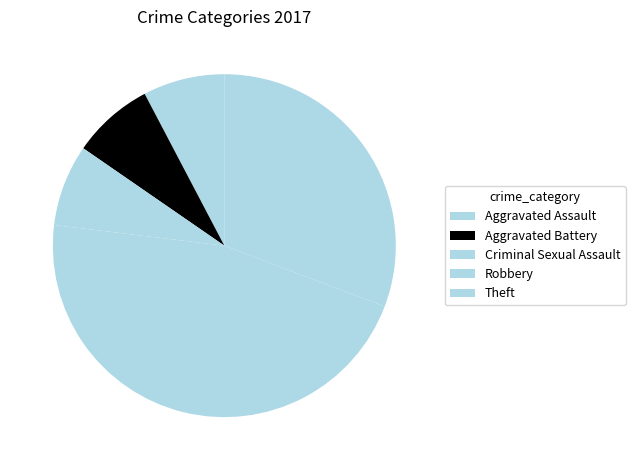

Count the number of slices in the pie.

5